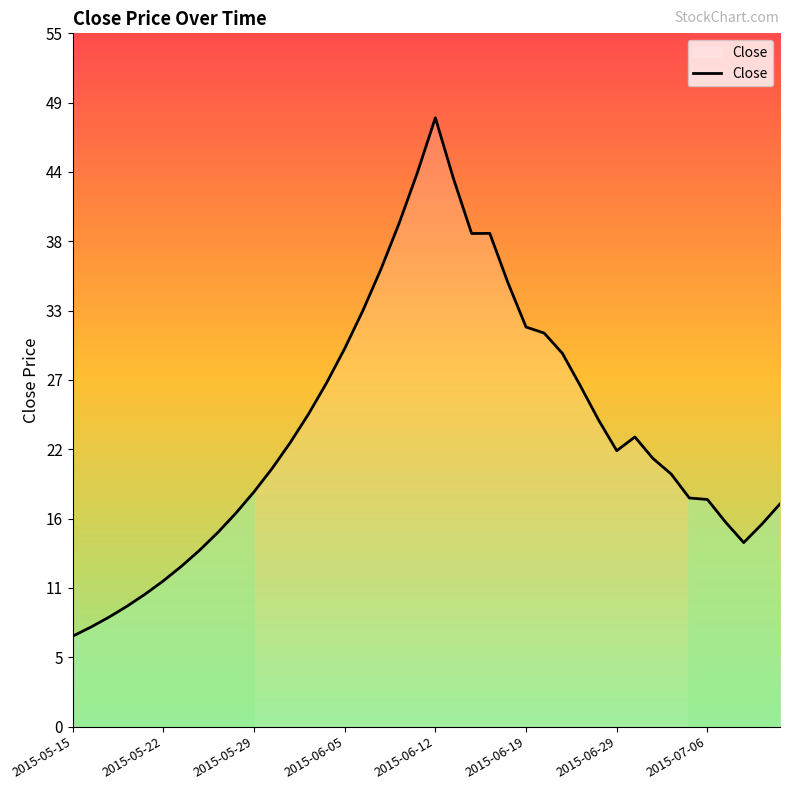

What is the smallest value displayed?

7.2